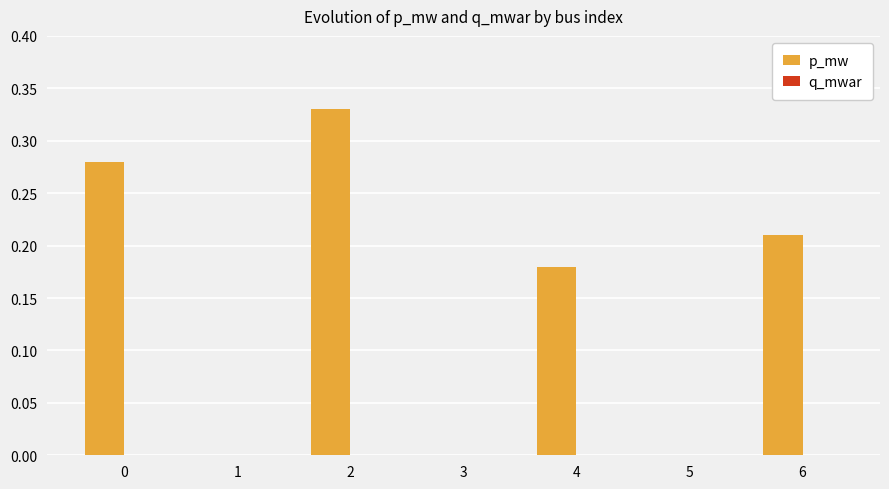

Which has a higher value, 5 or 6?

6